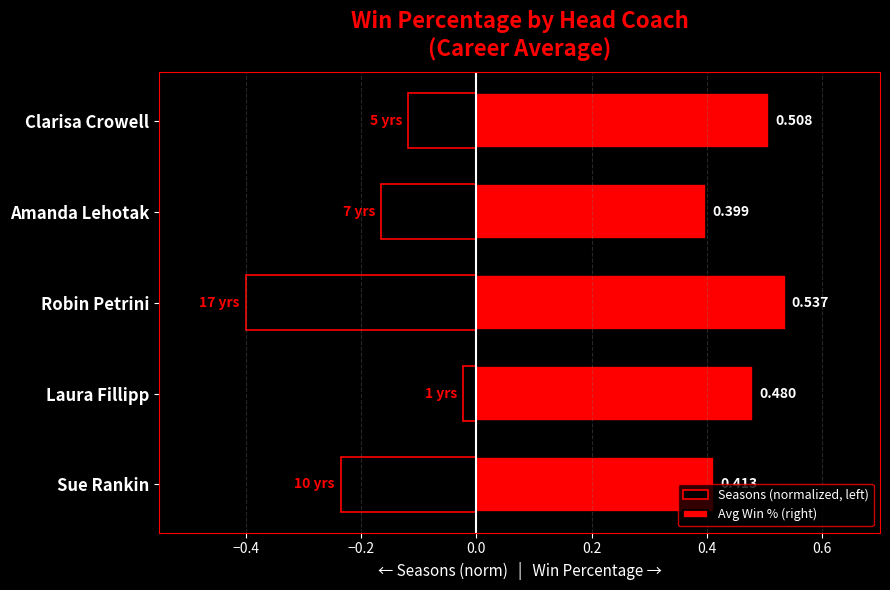

Rank the series by their maximum value, from lowest to highest.

Seasons (normalized, left), Avg Win % (right)